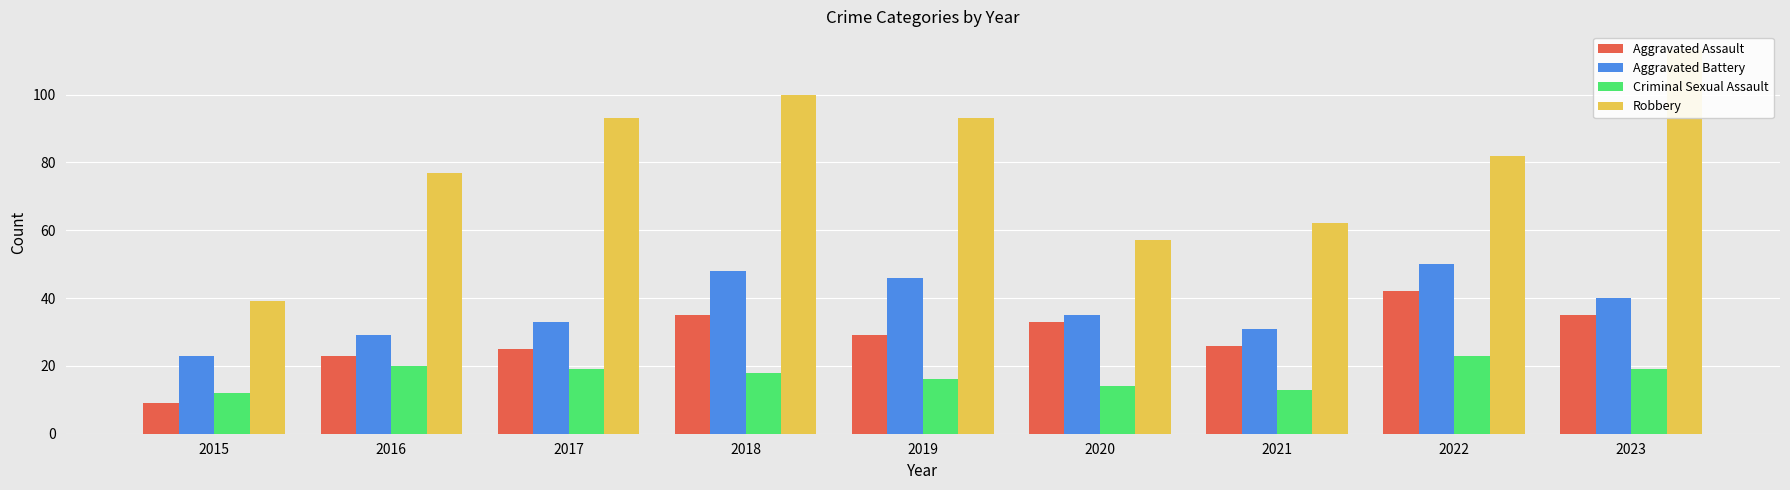

What are all the series names shown in the legend?

Aggravated Assault, Aggravated Battery, Criminal Sexual Assault, Robbery